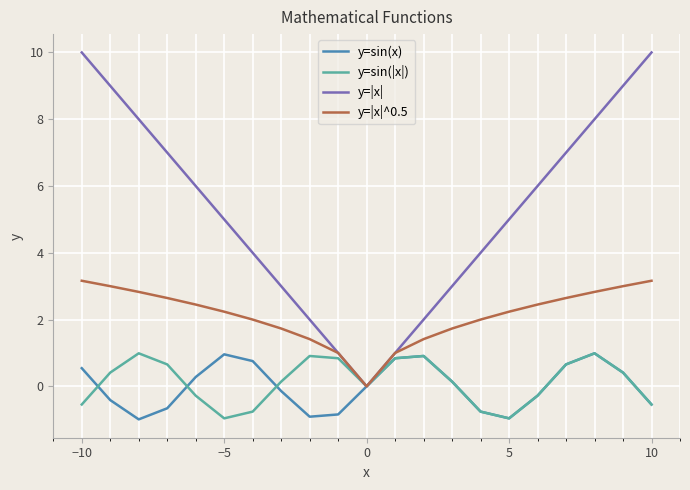

How many lines are shown in the chart?

4